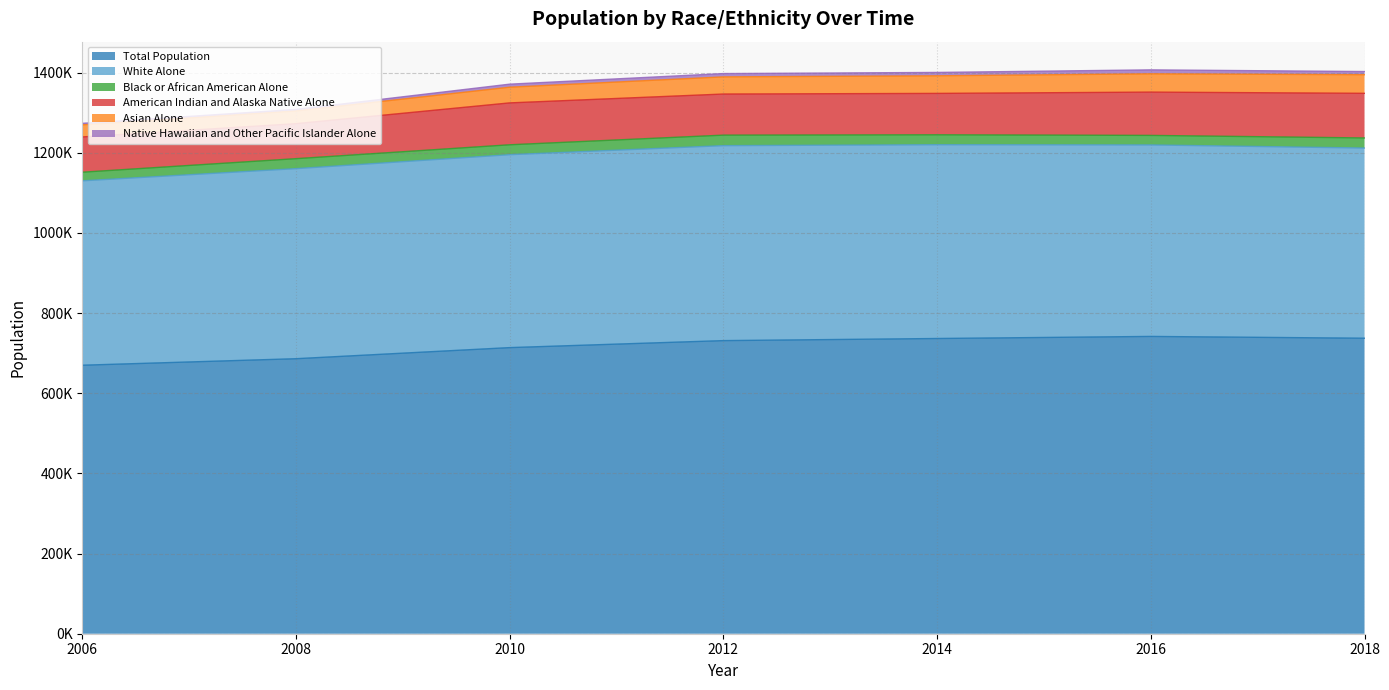

Which series has the widest spread of values?

Total Population